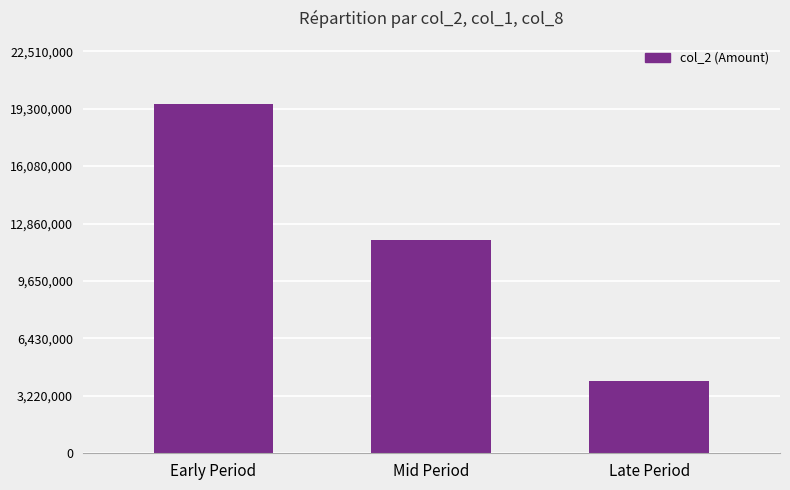

Which has a higher value, Late Period or Early Period?

Early Period